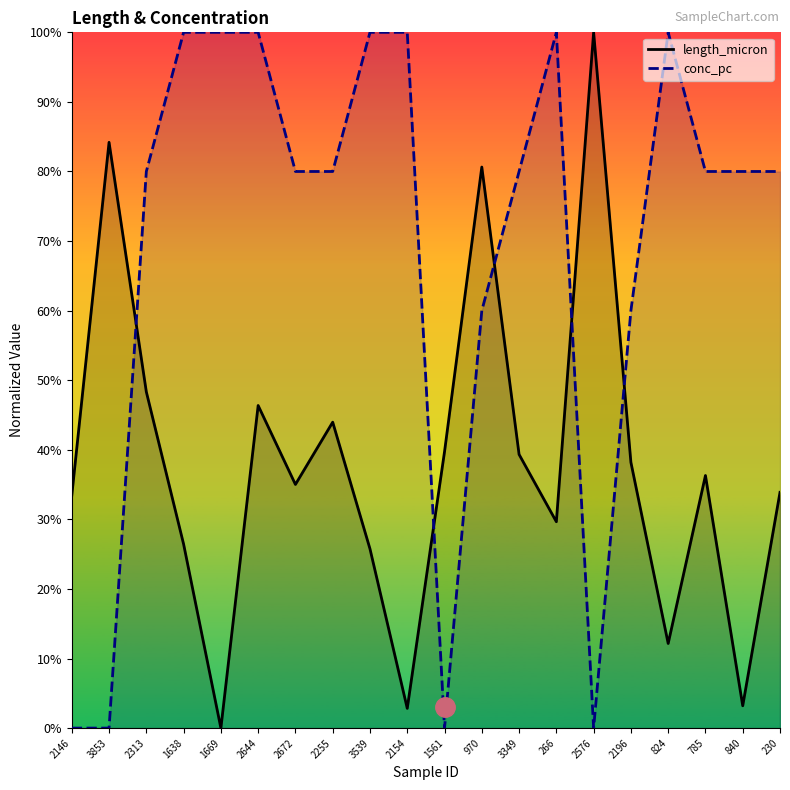

Which series ends up on top after the final intersection of conc_pc and length_micron?

conc_pc